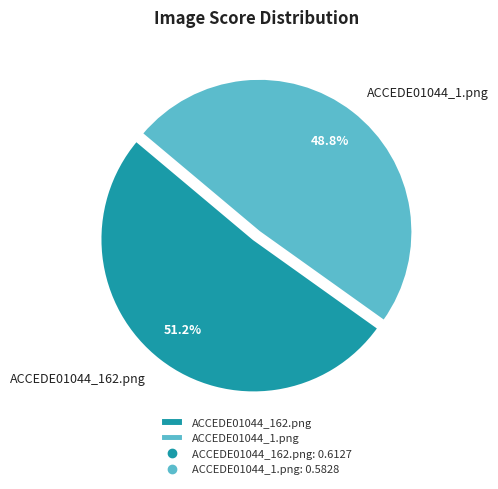

To the nearest percent, what is the combined percentage of ACCEDE01044_1.png and ACCEDE01044_162.png?

100%